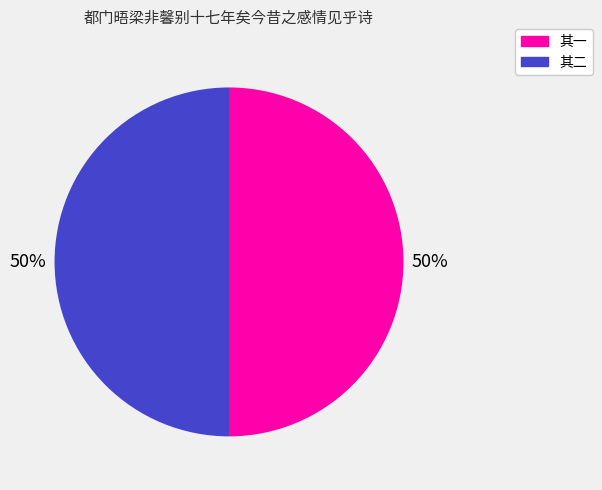

To the nearest percent, what is the average slice percentage?

50%